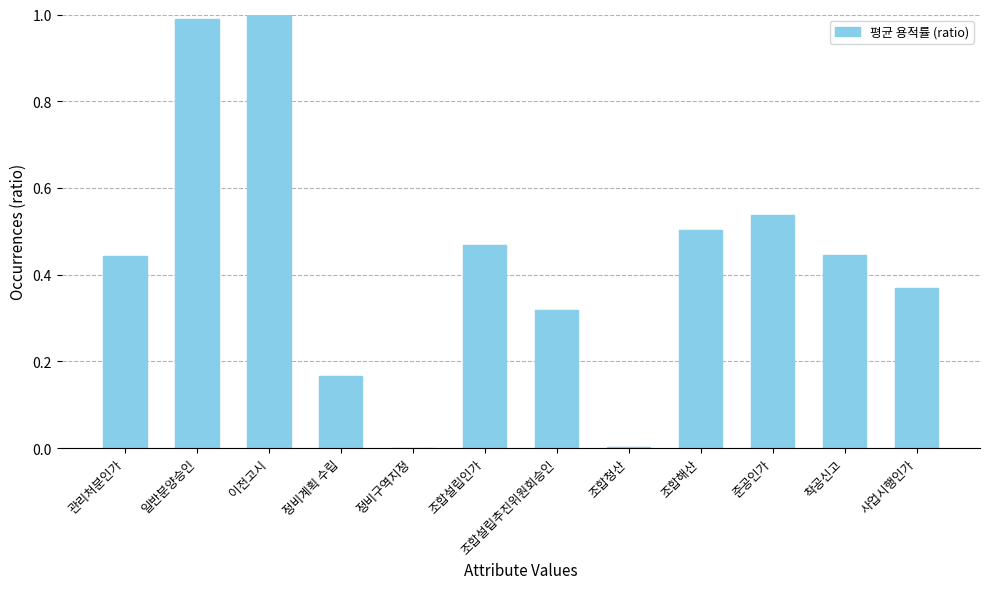

What is the change in value from 일반분양승인 to 조합설립추진위원회승인?

-0.7